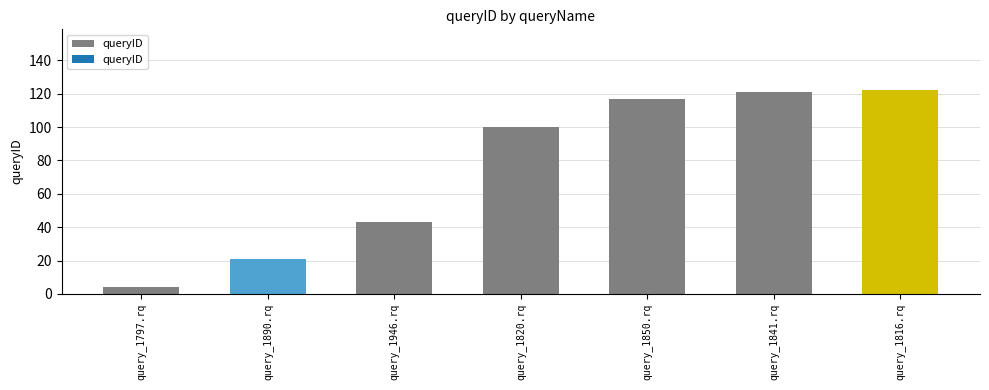

The value at query_1816.rq is 57. True or false?

False